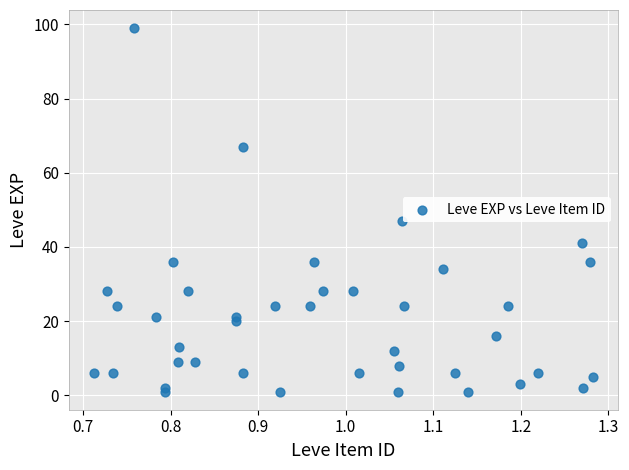

What Y value in the scatter plot is closest to 50?

47